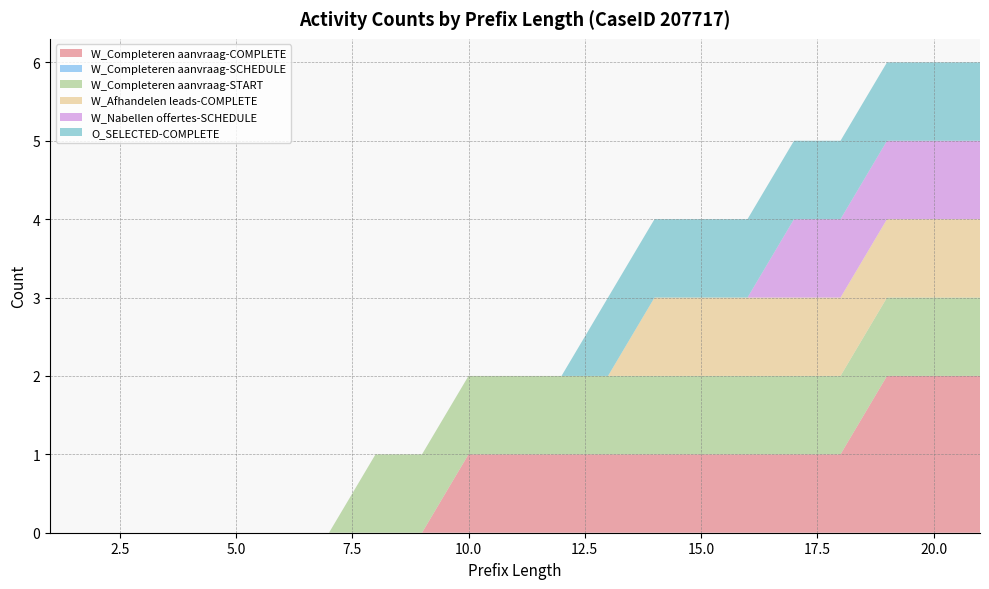

Reading left to right, what are all the values shown in this chart?

W_Completeren aanvraag-COMPLETE: 1=0	2=0	3=0	4=0	5=0	6=0	7=0	8=0	9=0	10=1	11=1	12=1	13=1	14=1	15=1	16=1	17=1	18=1	19=2	20=2	21=2
W_Completeren aanvraag-SCHEDULE: 1=0	2=0	3=0	4=0	5=0	6=0	7=0	8=0	9=0	10=0	11=0	12=0	13=0	14=0	15=0	16=0	17=0	18=0	19=0	20=0	21=0
W_Completeren aanvraag-START: 1=0	2=0	3=0	4=0	5=0	6=0	7=0	8=1	9=1	10=1	11=1	12=1	13=1	14=1	15=1	16=1	17=1	18=1	19=1	20=1	21=1
W_Afhandelen leads-COMPLETE: 1=0	2=0	3=0	4=0	5=0	6=0	7=0	8=0	9=0	10=0	11=0	12=0	13=0	14=1	15=1	16=1	17=1	18=1	19=1	20=1	21=1
W_Nabellen offertes-SCHEDULE: 1=0	2=0	3=0	4=0	5=0	6=0	7=0	8=0	9=0	10=0	11=0	12=0	13=0	14=0	15=0	16=0	17=1	18=1	19=1	20=1	21=1
O_SELECTED-COMPLETE: 1=0	2=0	3=0	4=0	5=0	6=0	7=0	8=0	9=0	10=0	11=0	12=0	13=1	14=1	15=1	16=1	17=1	18=1	19=1	20=1	21=1